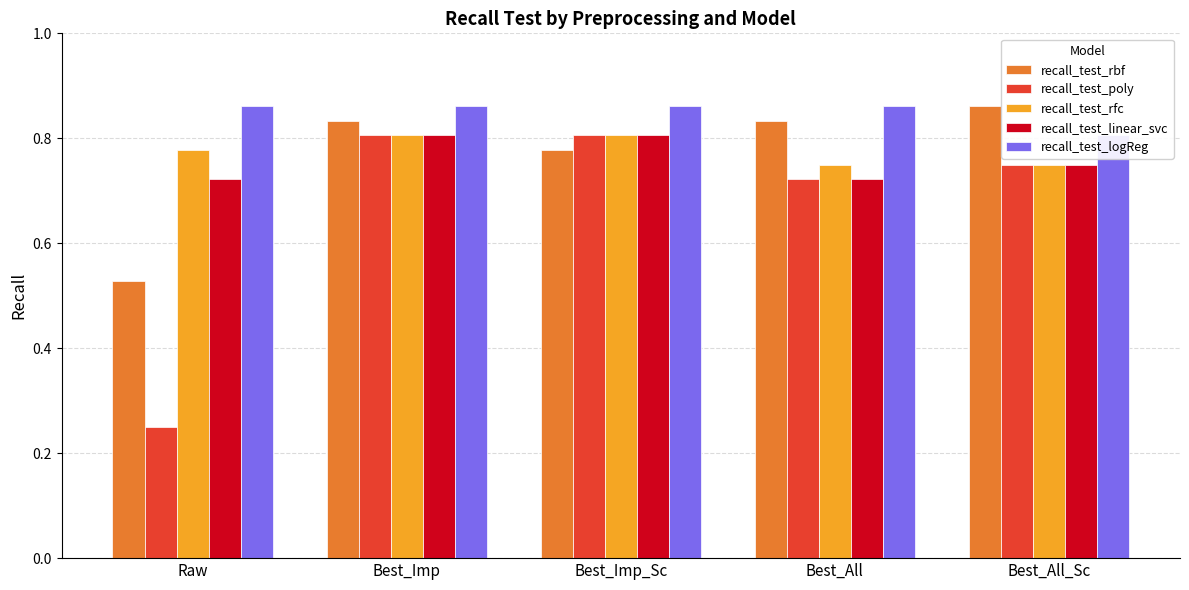

What is the label of the 4th bar from the right?

Best_Imp